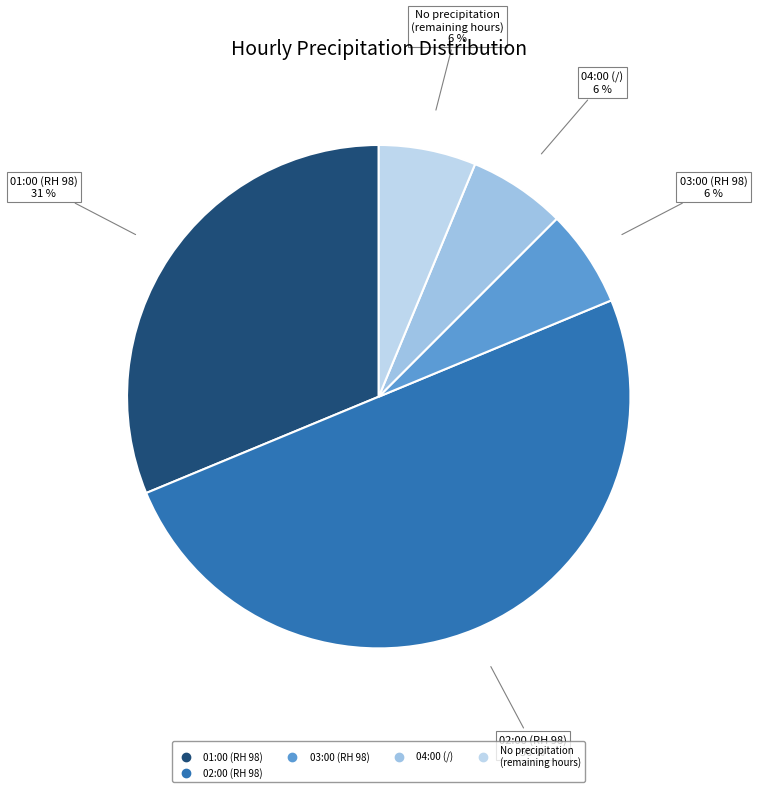

Count the number of slices in the pie.

5